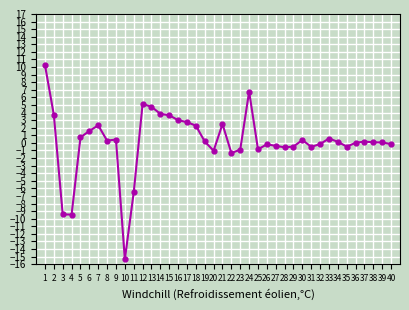

Between 2 and 1, which is larger?

1